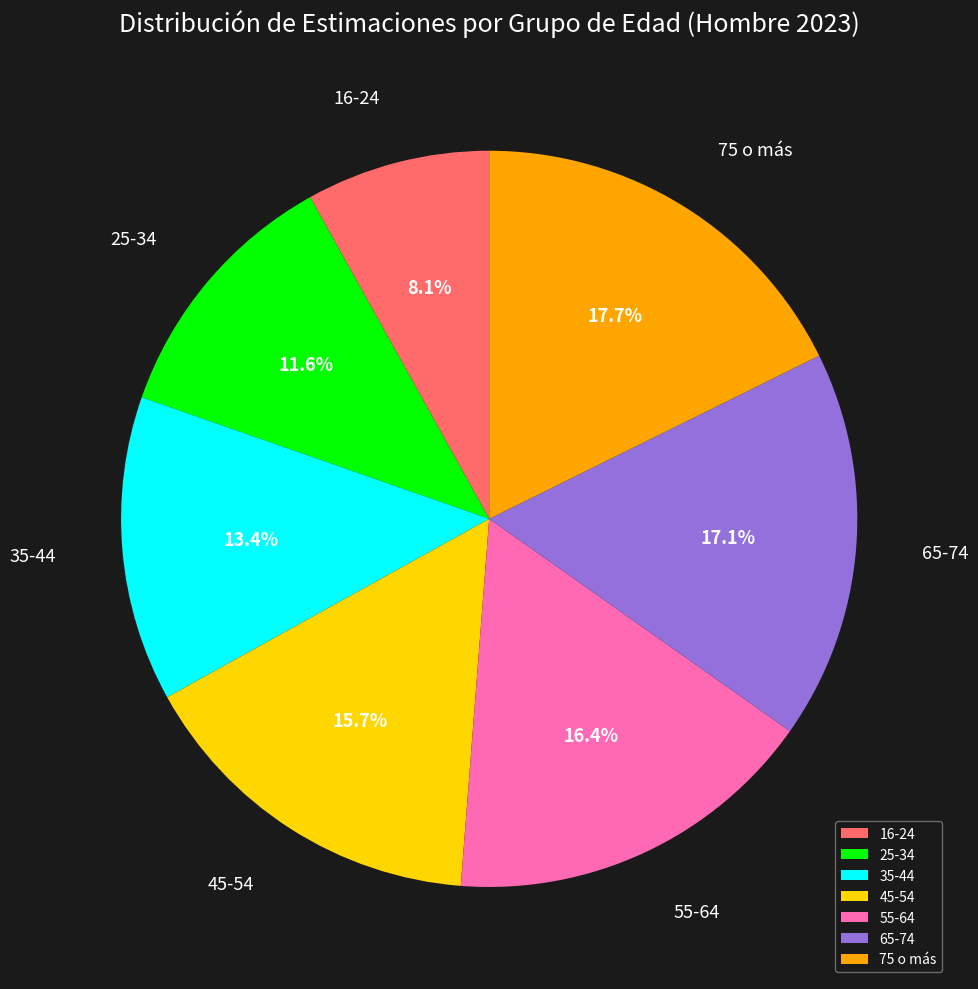

Do 45-54 and 75 o más together represent more than half of the pie?

No